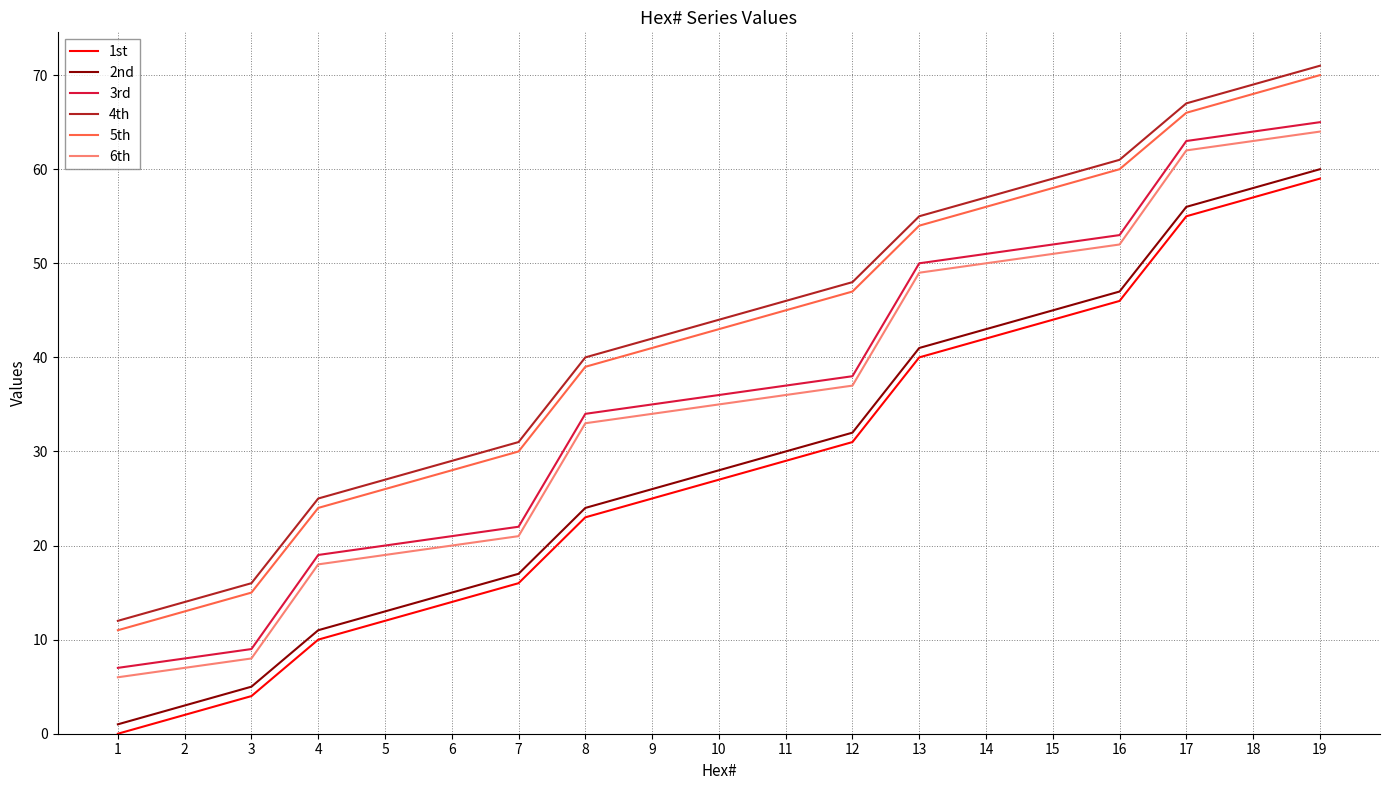

Reading right to left, what are all the values shown in this chart?

1st: 59	57	55	46	44	42	40	31	29	27	25	23	16	14	12	10	4	2	0
2nd: 60	58	56	47	45	43	41	32	30	28	26	24	17	15	13	11	5	3	1
3rd: 65	64	63	53	52	51	50	38	37	36	35	34	22	21	20	19	9	8	7
4th: 71	69	67	61	59	57	55	48	46	44	42	40	31	29	27	25	16	14	12
5th: 70	68	66	60	58	56	54	47	45	43	41	39	30	28	26	24	15	13	11
6th: 64	63	62	52	51	50	49	37	36	35	34	33	21	20	19	18	8	7	6